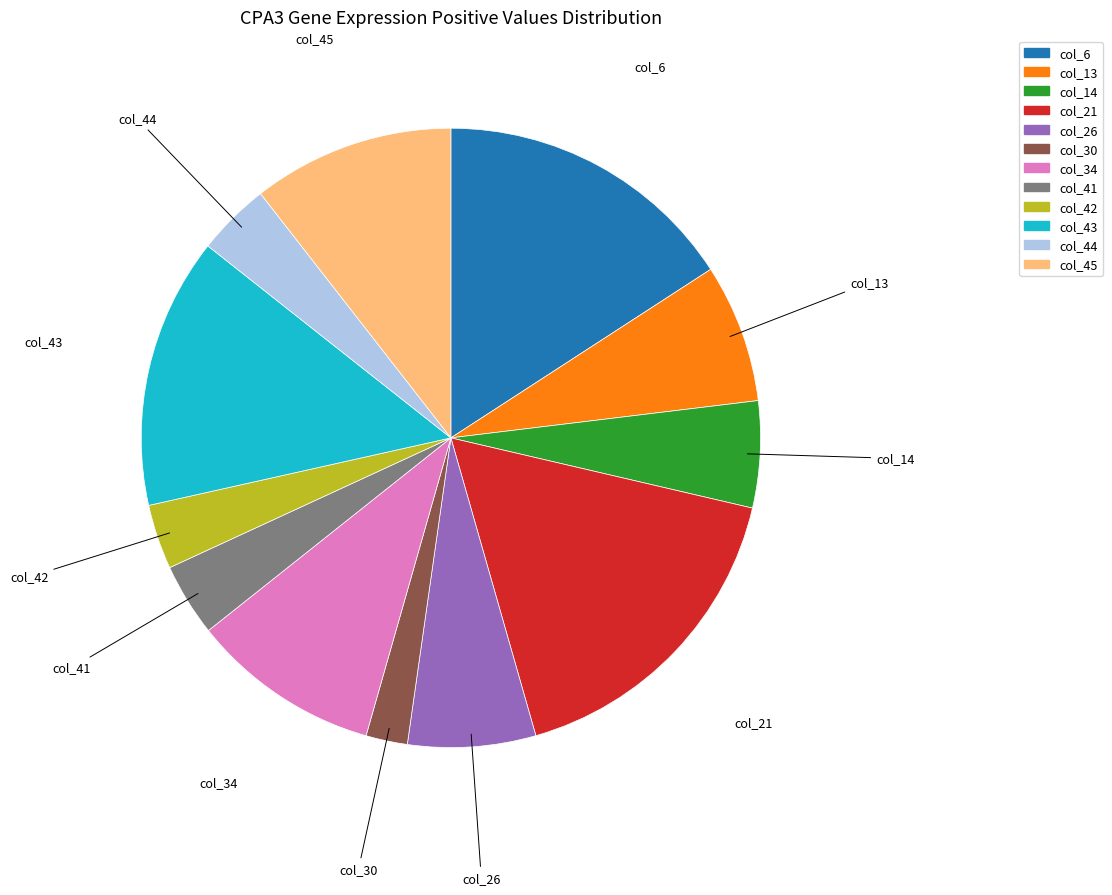

Is the sum of col_26 and col_14 greater than half?

No